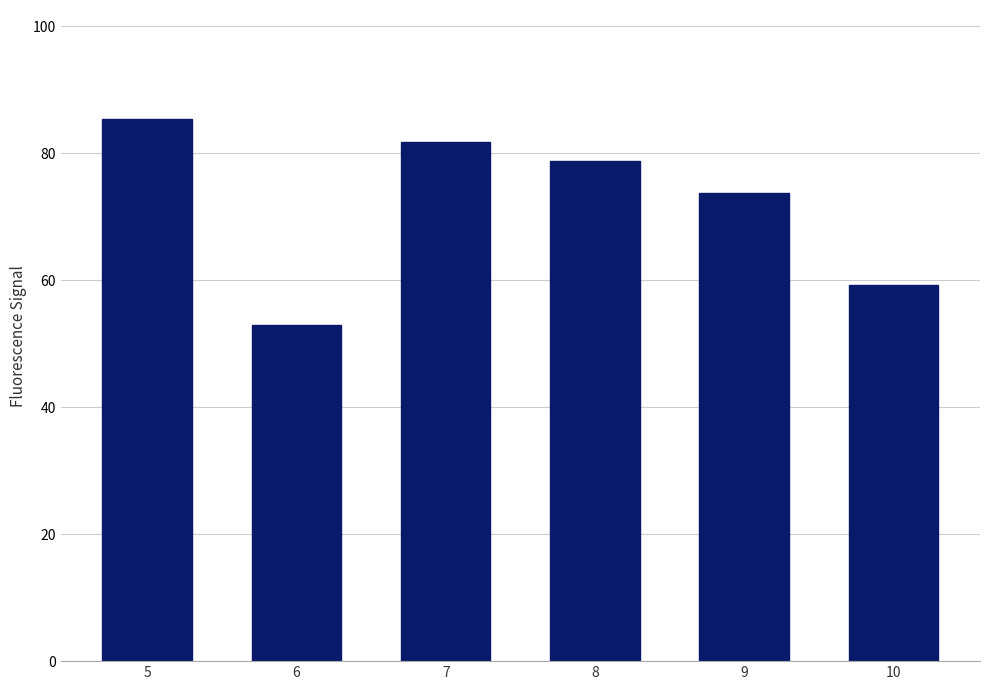

Reading left to right, list all the values displayed in this chart.

85.5	53.0	81.8	78.9	73.8	59.3